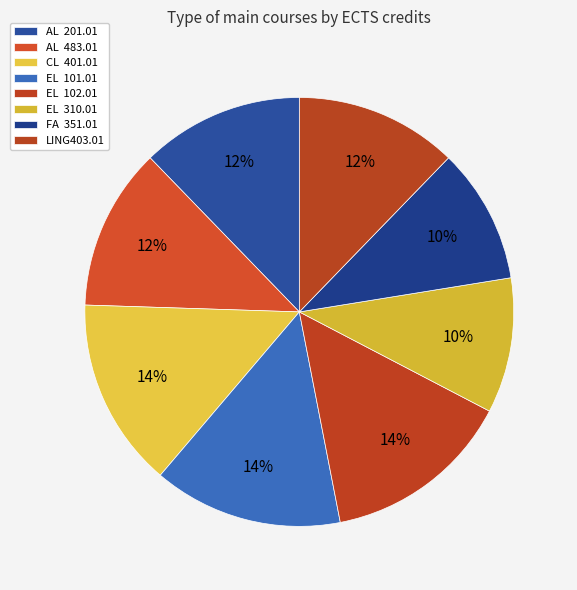

To the nearest percent, what is the difference between the largest and smallest slice percentages?

4%